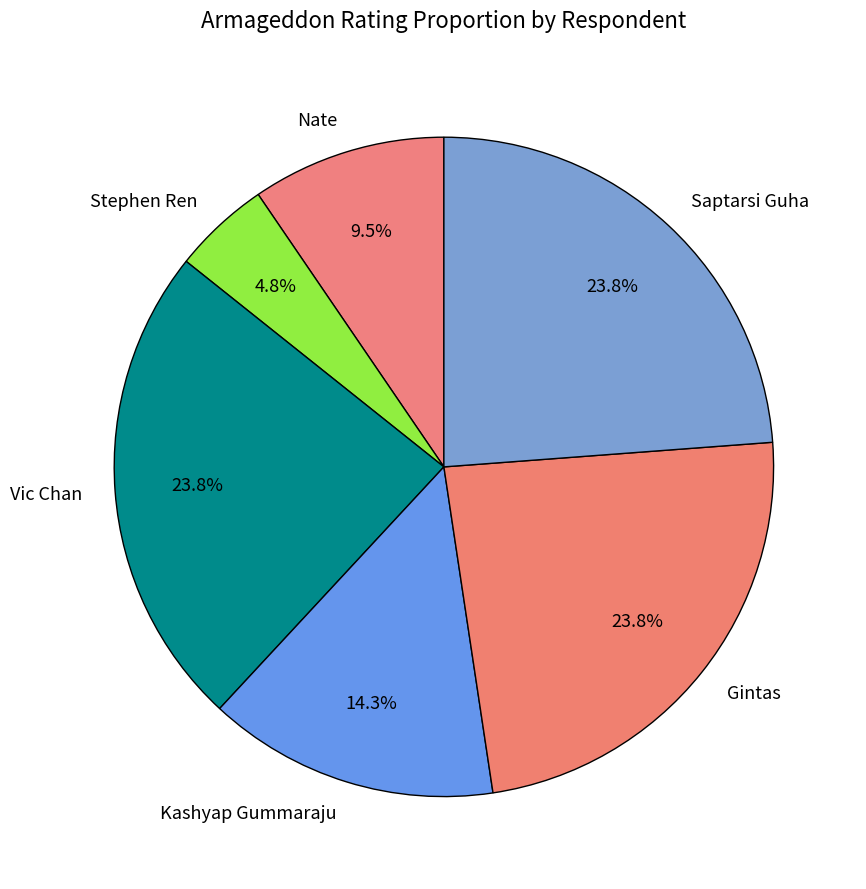

True or false: Kashyap Gummaraju accounts for 14% of the total.

True